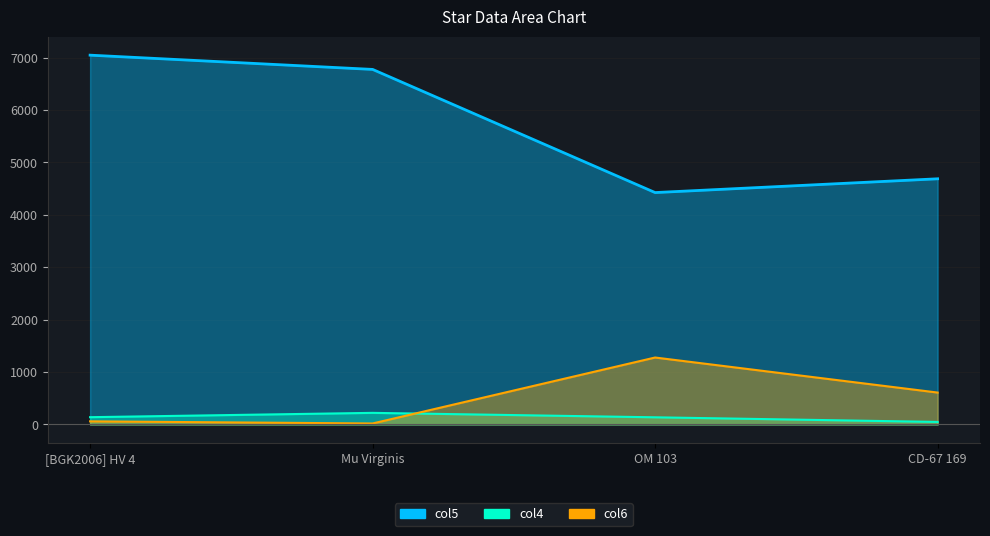

How many categories are shown in the chart?

4